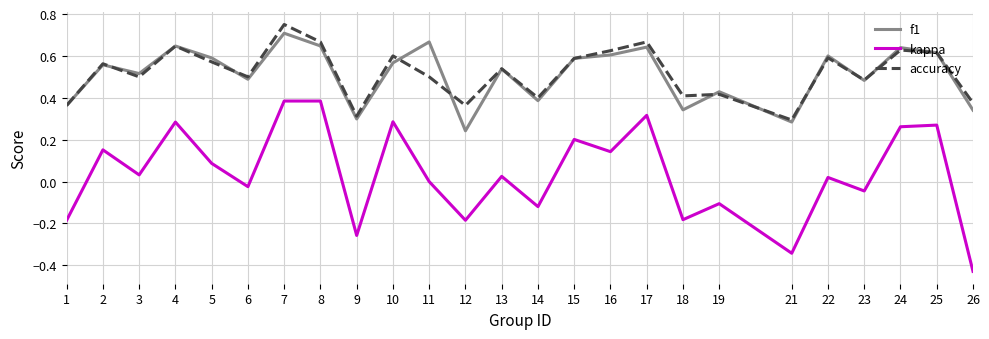

Which series changed the most between 10 and 21?

kappa